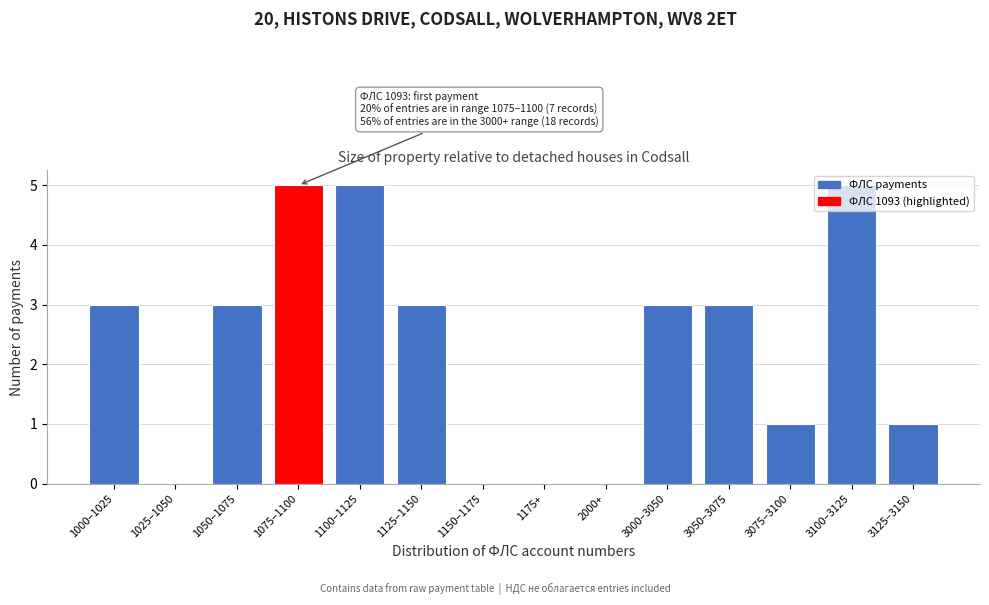

True or false: the data shows -2 at 1150–1175.

False